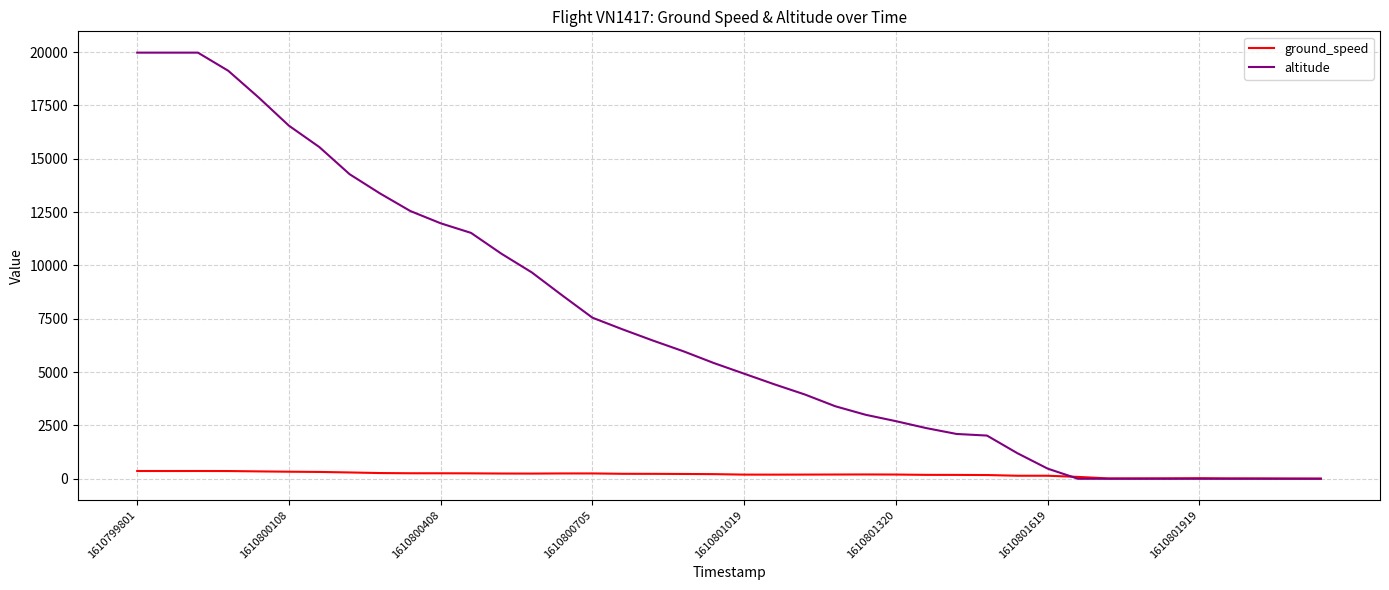

What are all the series names shown in the legend?

ground_speed, altitude